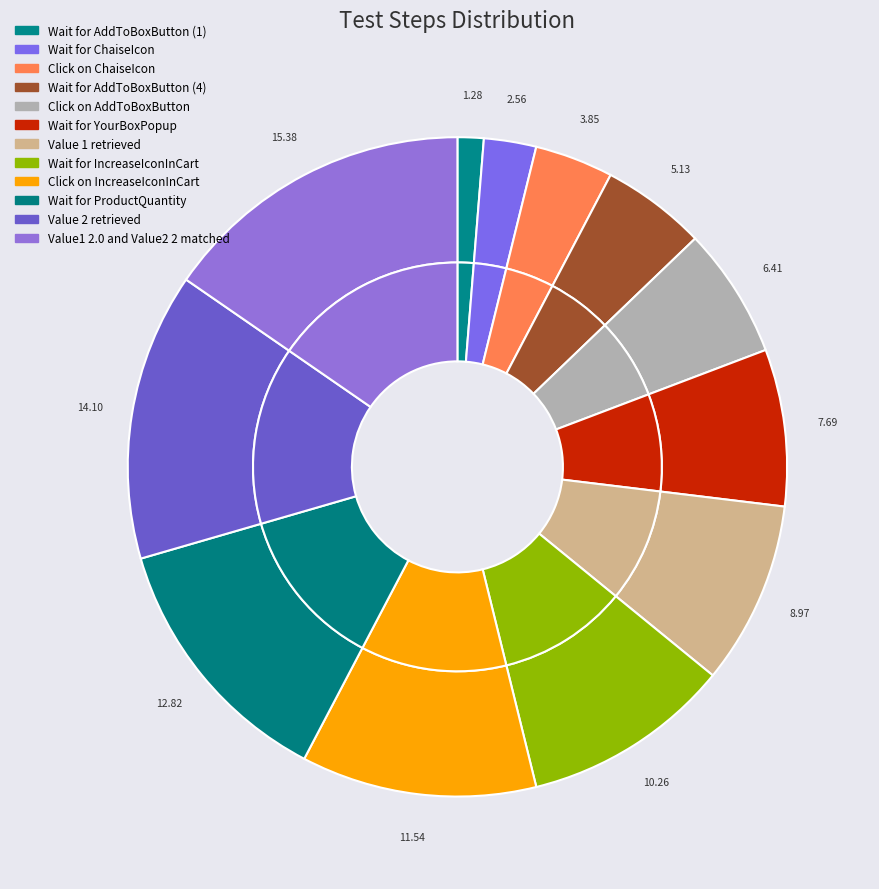

What is the ratio of the value at Wait for AddToBoxButton (1) to the value at Value 2 retrieved?

0.1